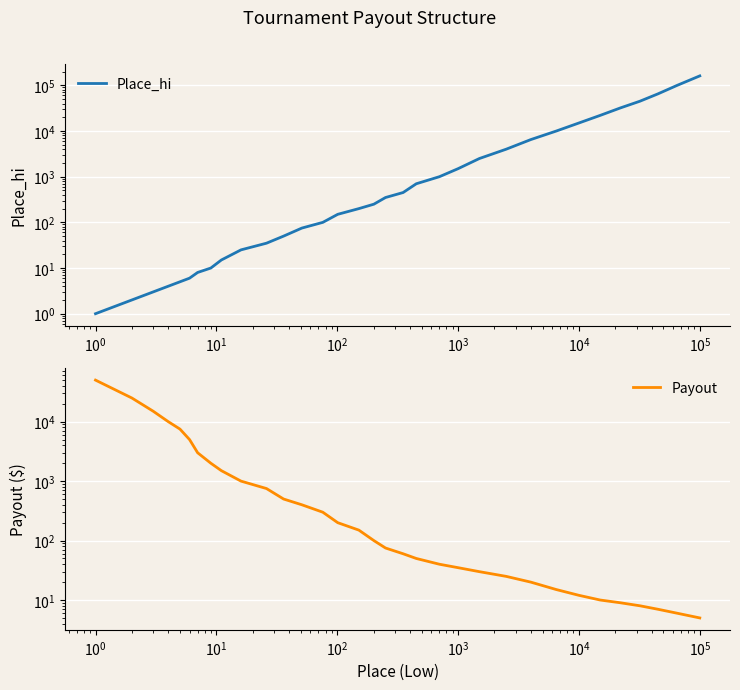

How many data points does each series have?

33